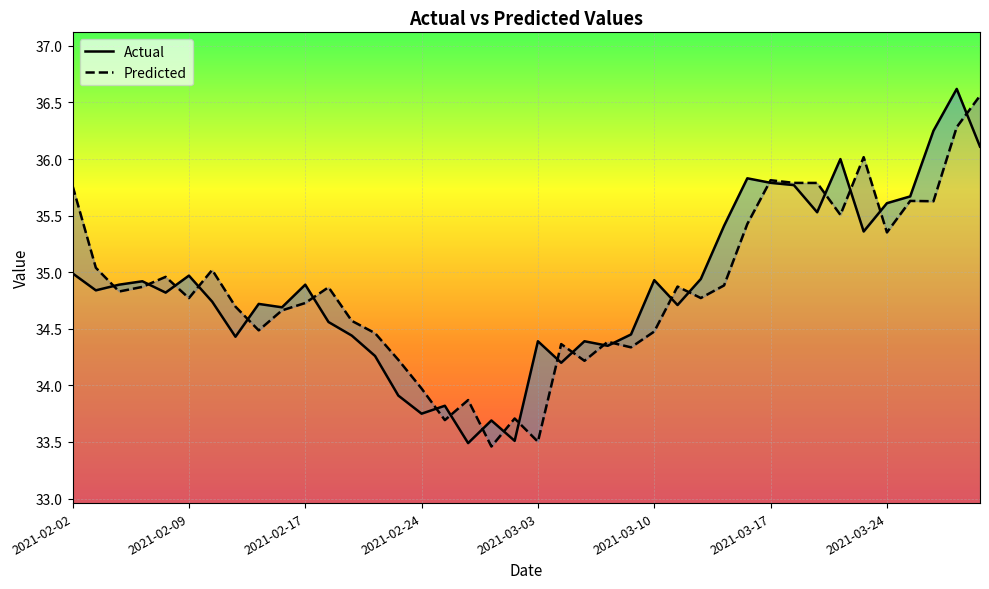

What is the maximum value shown in the chart?

36.6